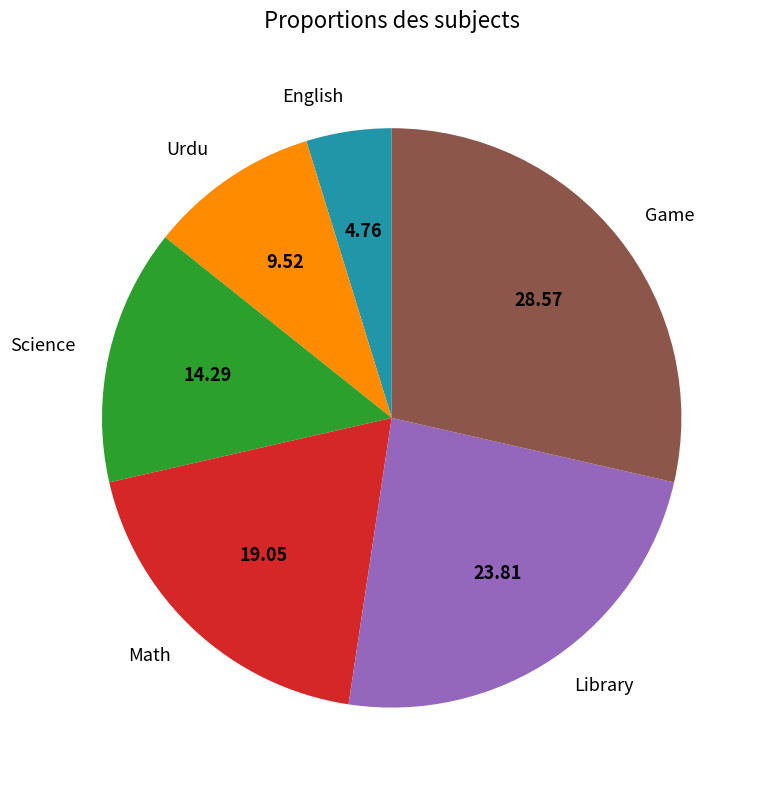

The Urdu slice represents 10% of the pie. True or false?

True